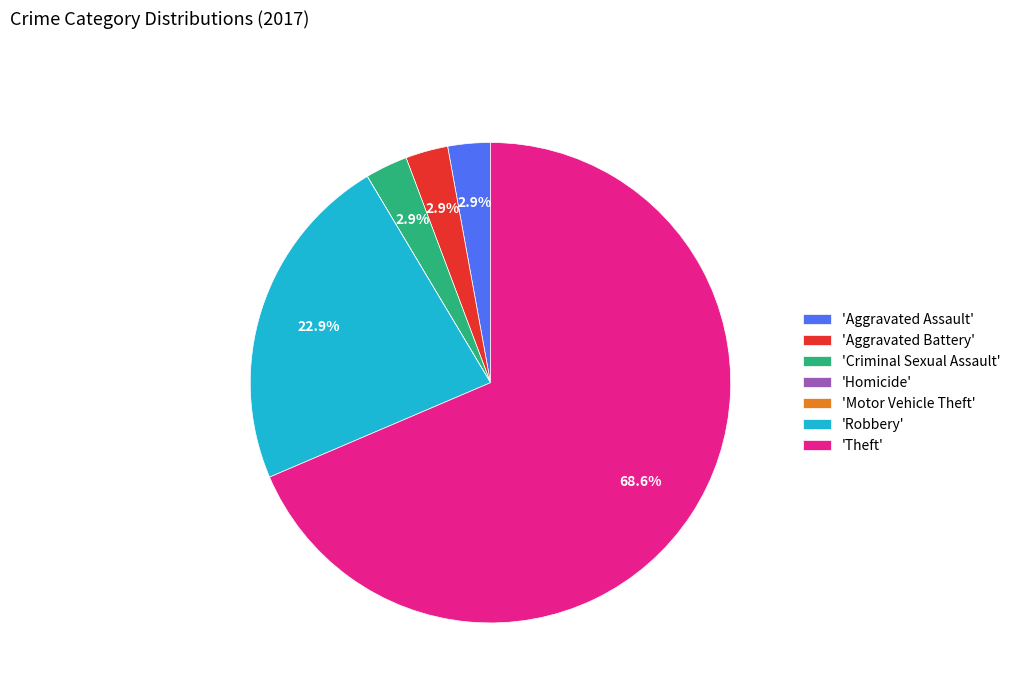

What is the majority slice?

'Theft'